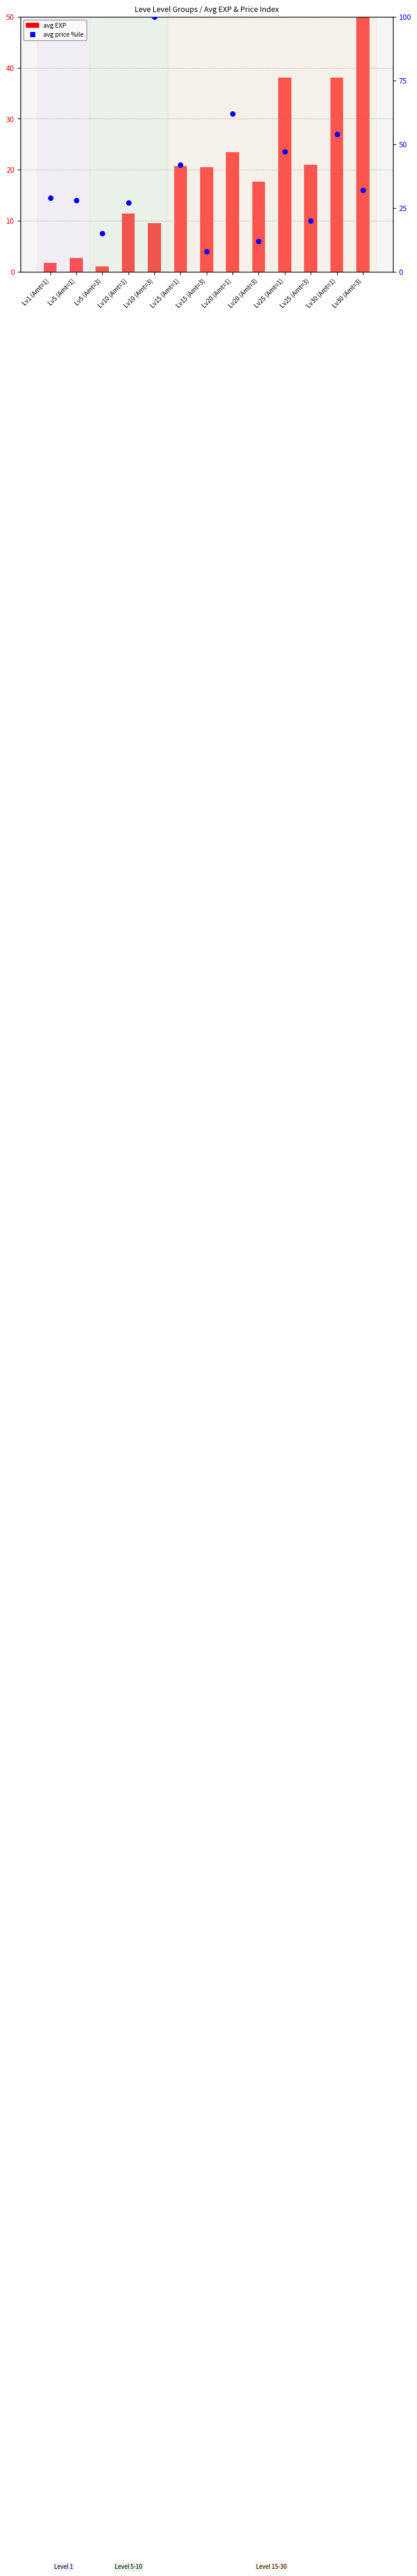

Which series has the widest spread of Y values?

avg price percentile